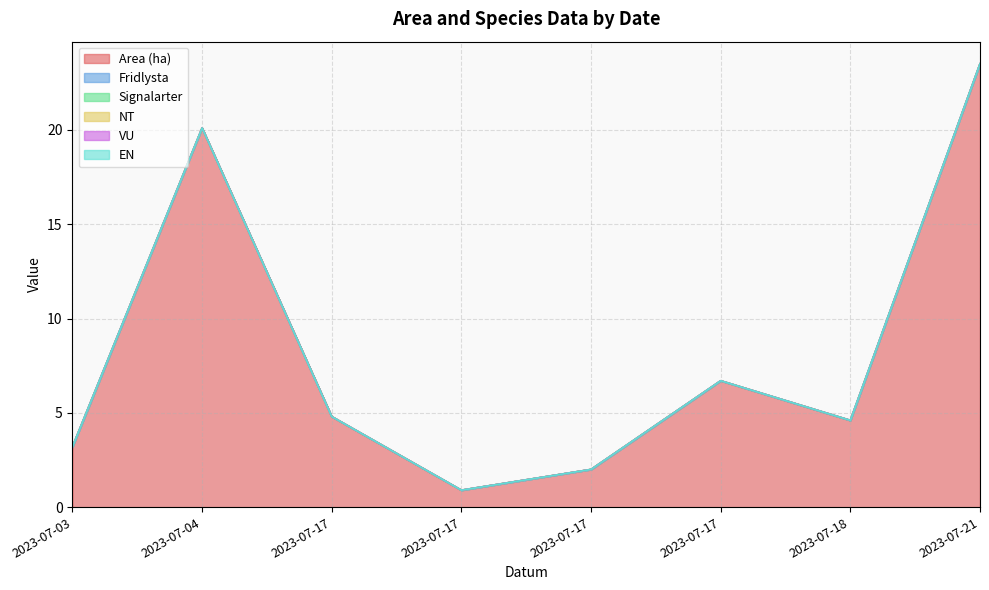

Between 2023-07-17 and 2023-07-18, which series saw the biggest shift?

Area (ha)